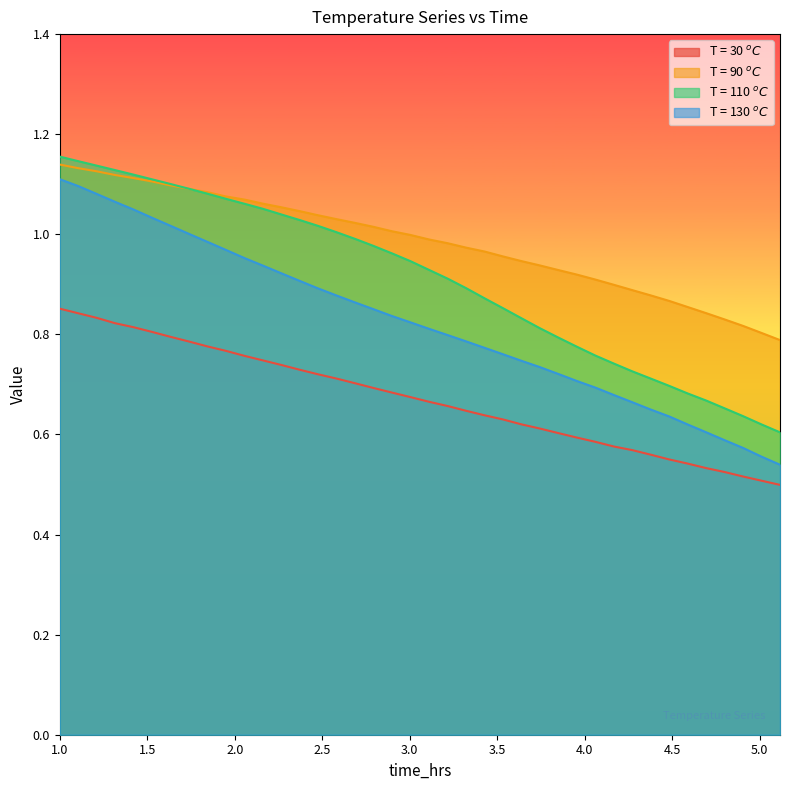

Does the chart have visible grid lines?

No